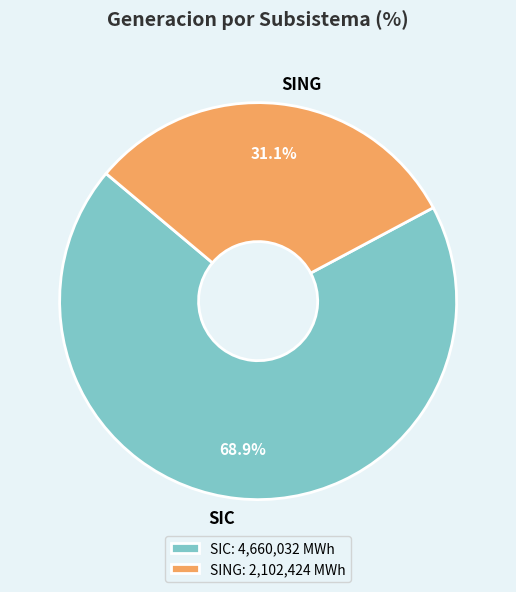

Combined, do SING and SIC account for over 50%?

Yes